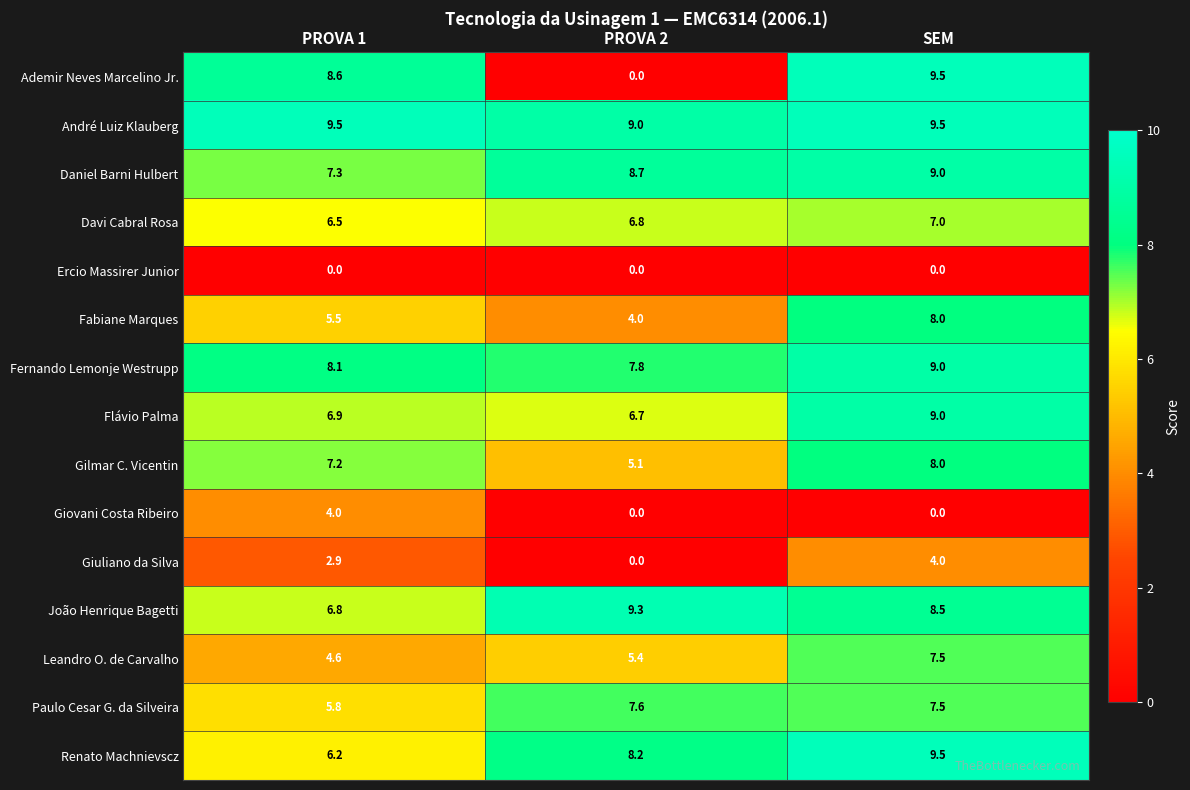

What is the sum of all Gilmar C. Vicentin values?

20.3